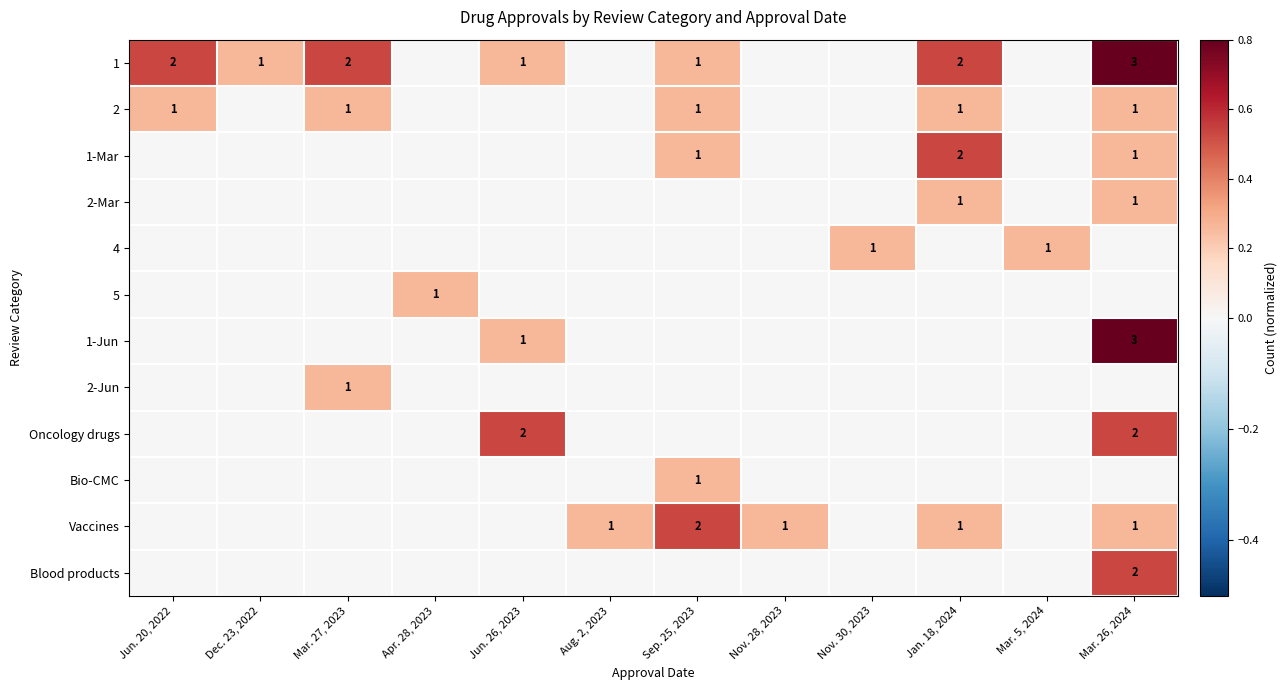

The value of 1 at Jan. 18, 2024 is 2. True or false?

True